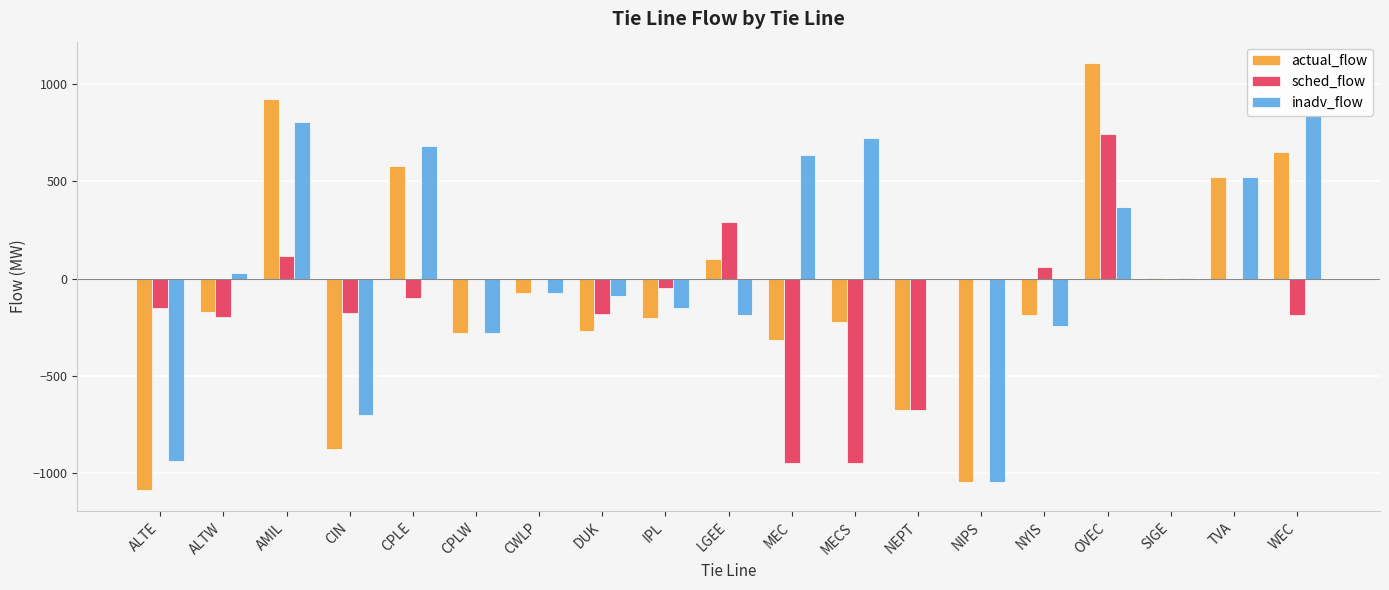

At WEC, list the series in order from smallest to largest.

sched_flow, actual_flow, inadv_flow